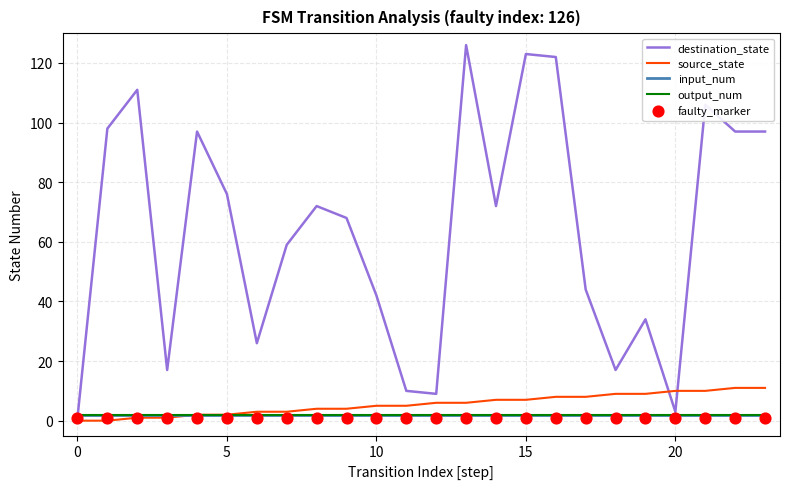

What is the total value across all series at 13?

137